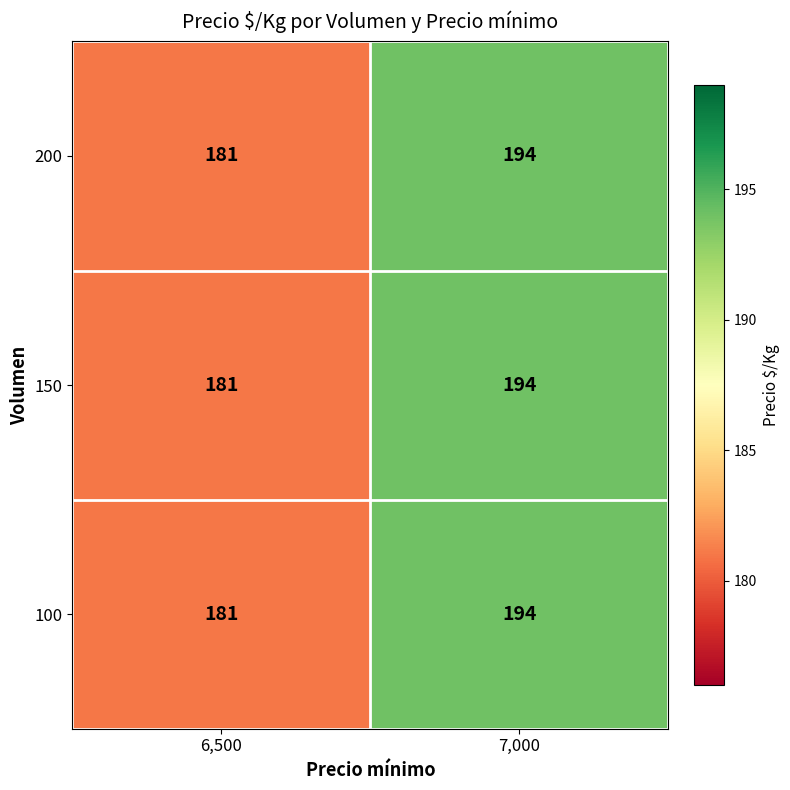

What is the total value across all series at 6,500?

543